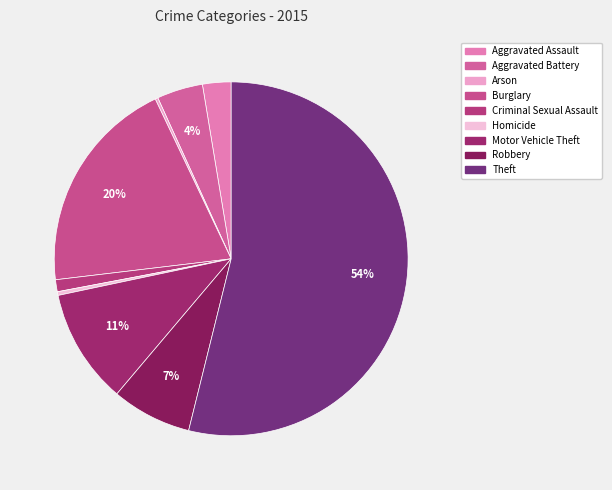

To the nearest percent, what is the difference between the largest and smallest slice percentages?

54%